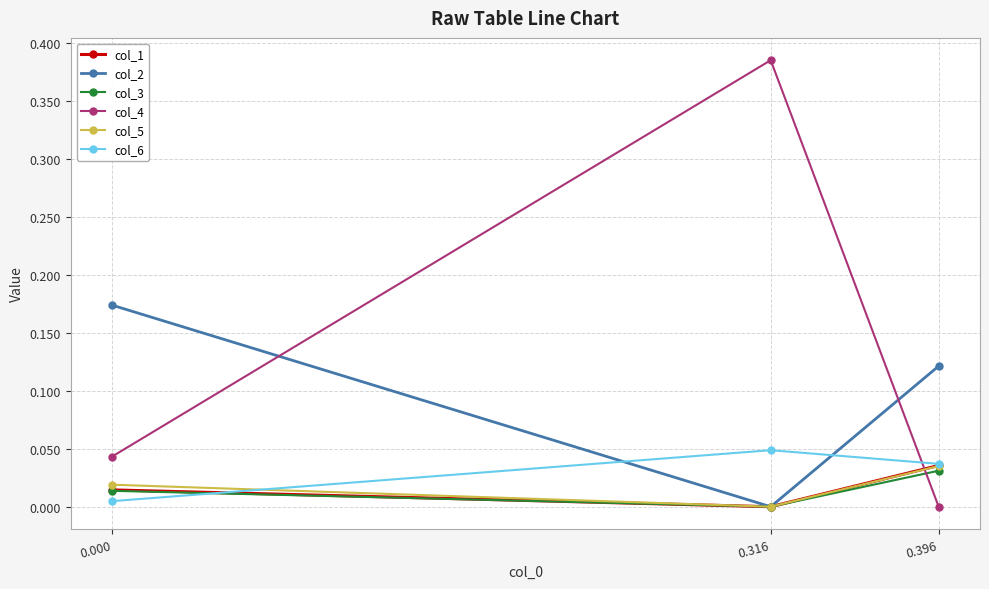

Is the value of col_3 at 0.316 greater than the value of col_6 at 0.396?

No